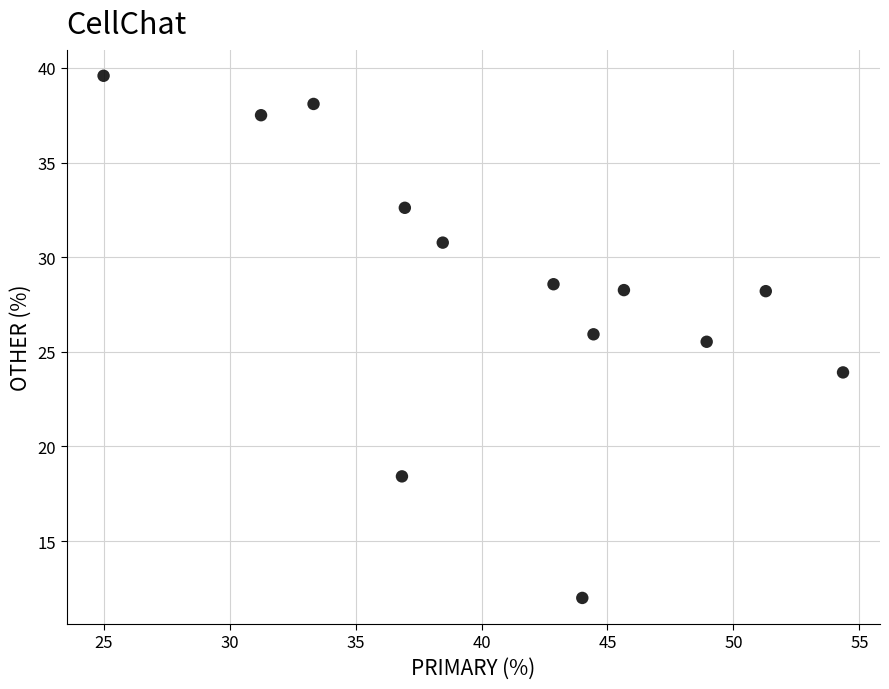

What Y value in the scatter plot is closest to 25?

25.5